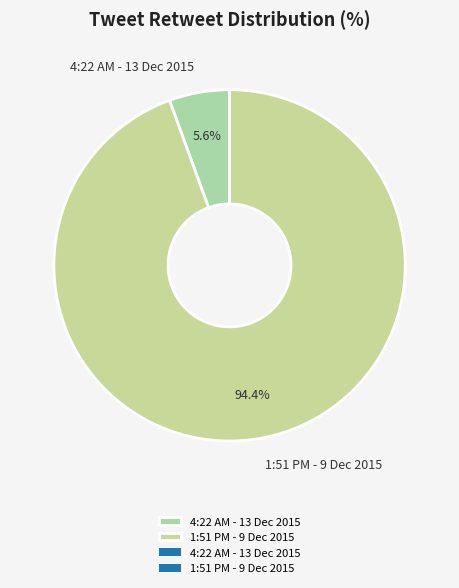

To the nearest percent, what is the combined percentage of 1:51 PM - 9 Dec 2015 and 4:22 AM - 13 Dec 2015?

100%